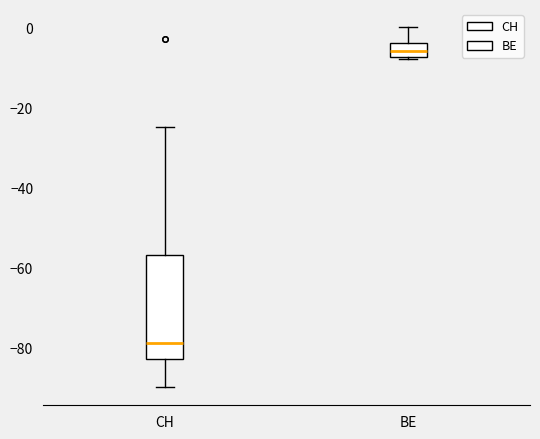

Where does the upper whisker of the box for BE end on the y-axis? The values are not printed on the chart, so give them approximately, as read against the axis.

0